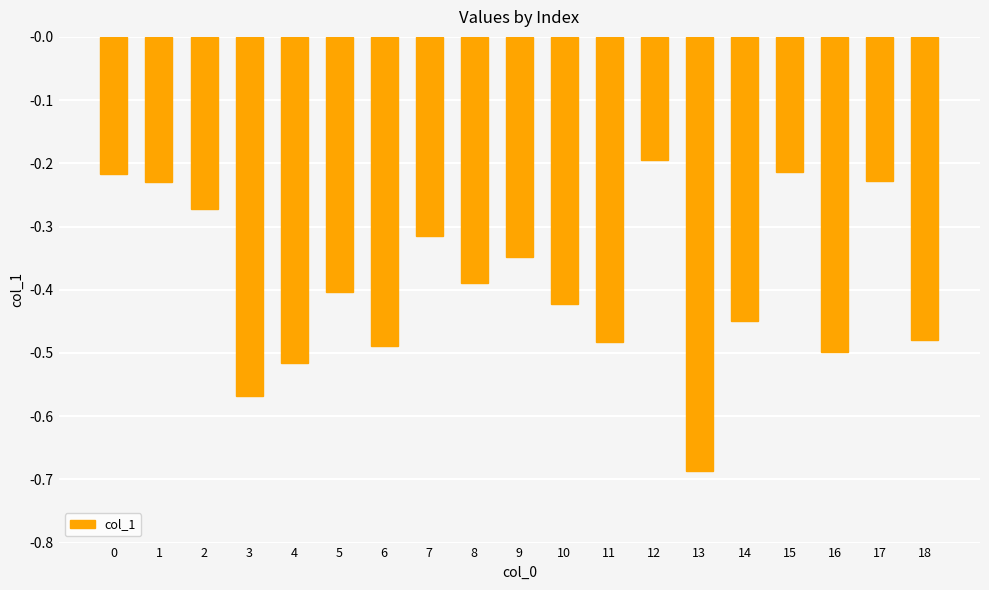

Which label corresponds to the smallest value in the chart?

13